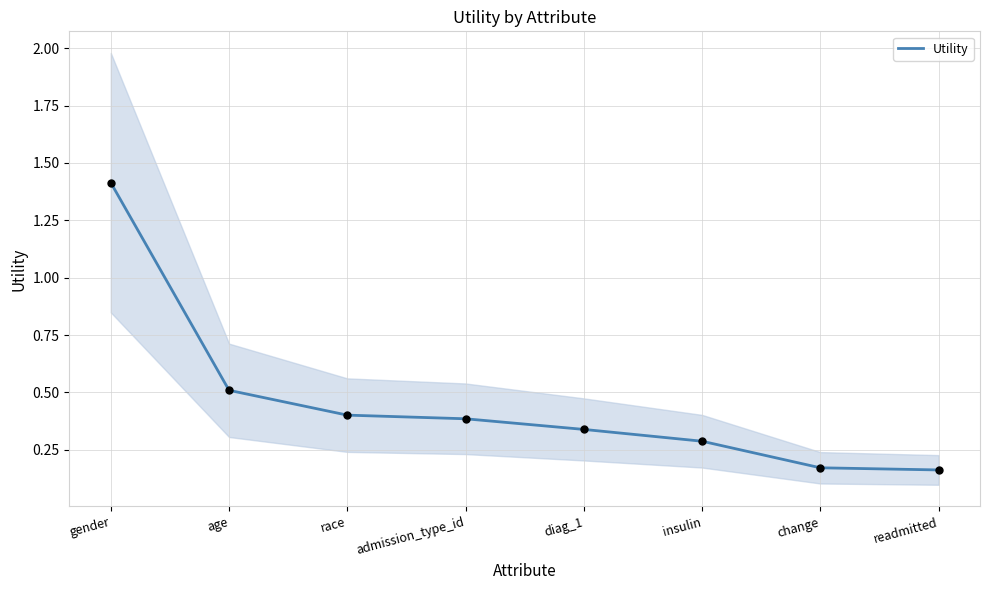

What is the change in value from diag_1 to insulin?

-0.1